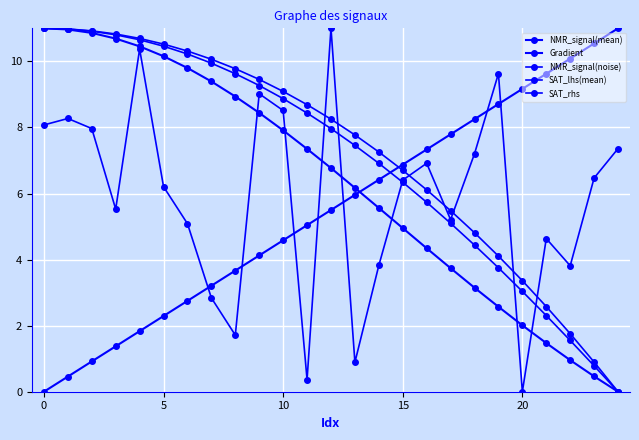

Count the number of categories in the chart.

25